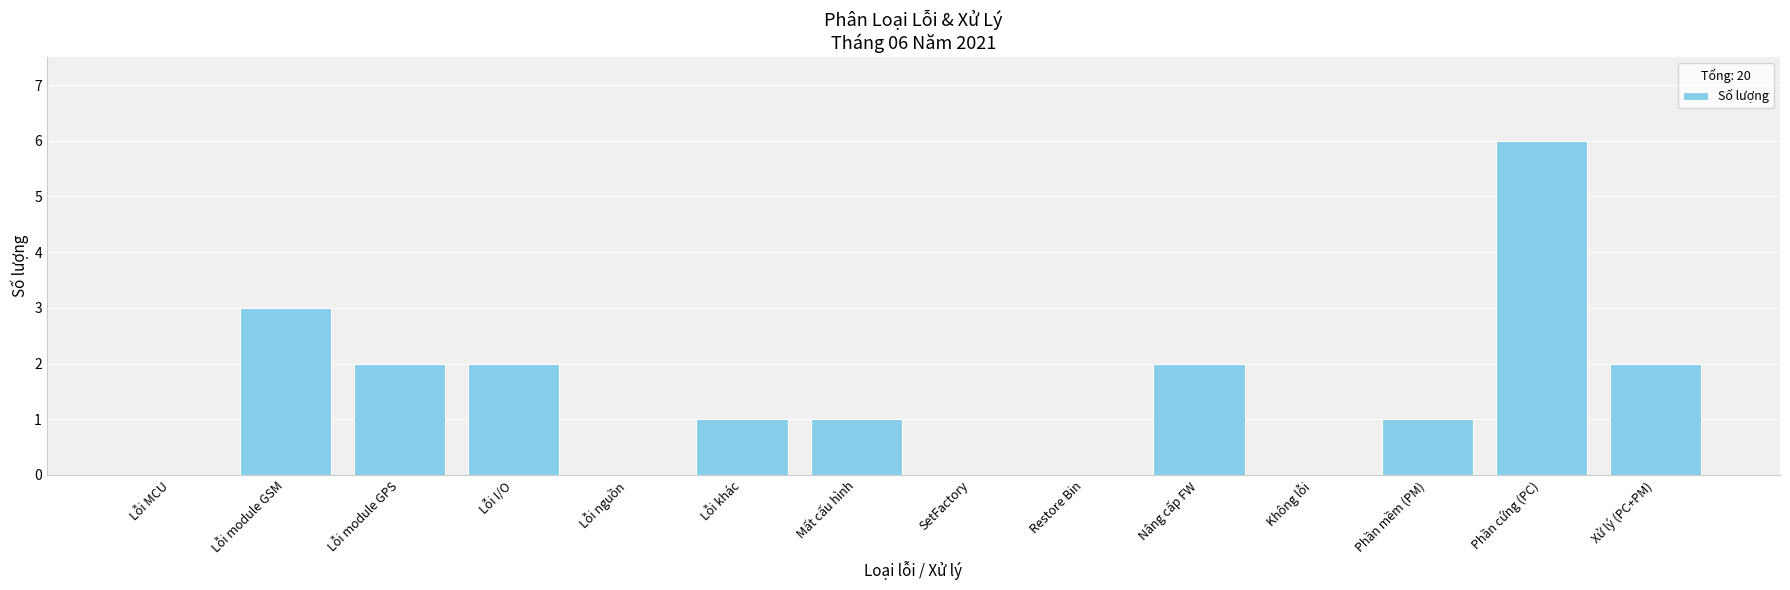

Reading left to right, extract all data points from this chart.

Lỗi MCU=0	Lỗi module GSM=3	Lỗi module GPS=2	Lỗi I/O=2	Lỗi nguồn=0	Lỗi khác=1	Mất cấu hình=1	SetFactory=0	Restore Bin=0	Nâng cấp FW=2	Không lỗi=0	Phần mềm (PM)=1	Phần cứng (PC)=6	Xử lý (PC+PM)=2